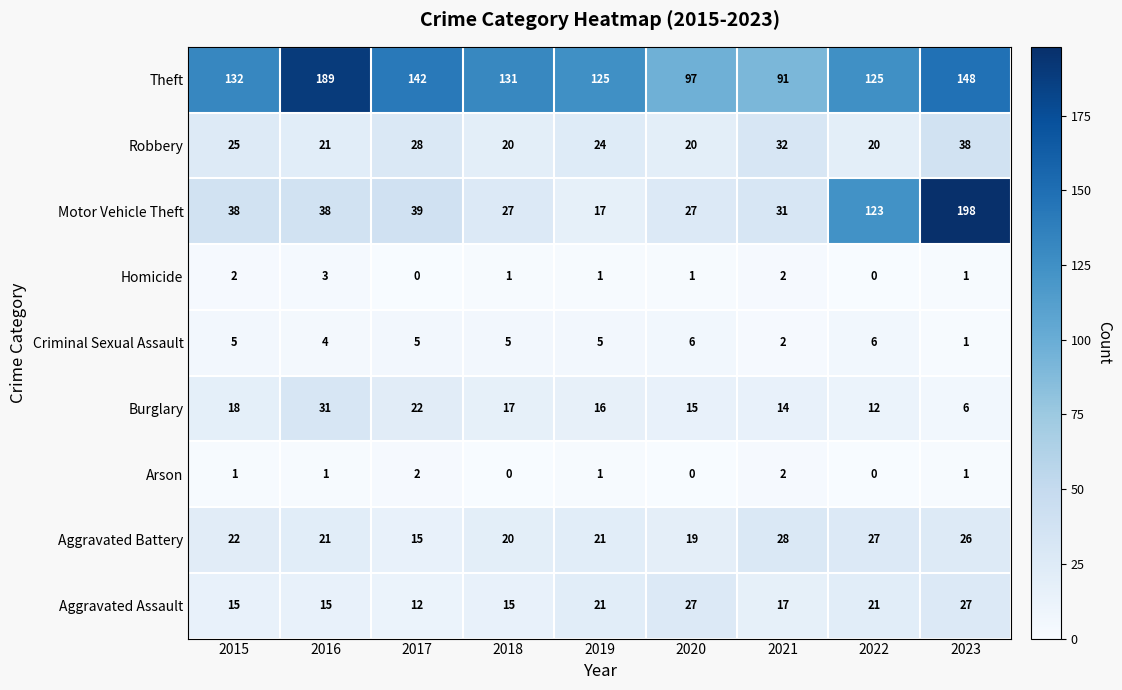

Read the Aggravated Assault value at 2021, to the nearest 5.

15